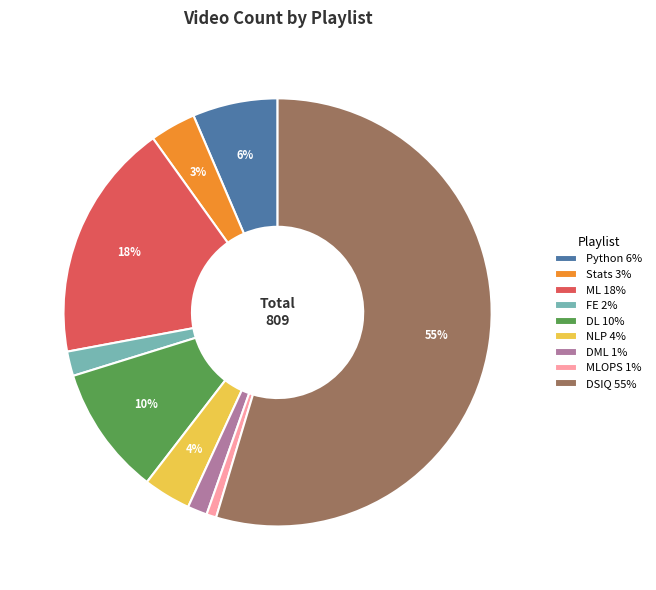

How many segments does this pie chart have?

9